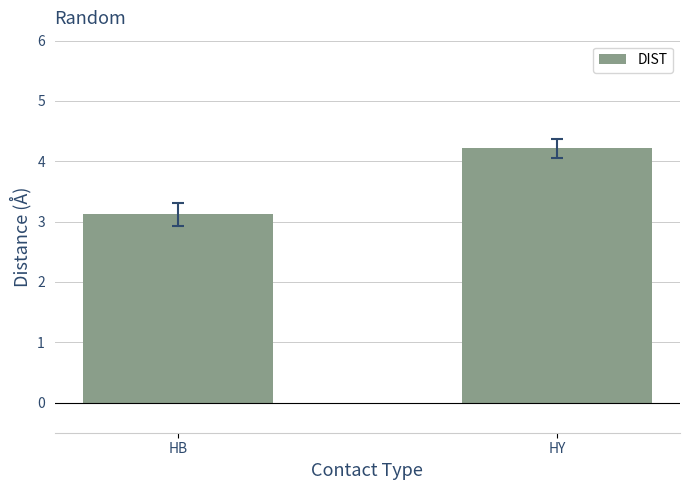

Count the number of data series in this chart.

1